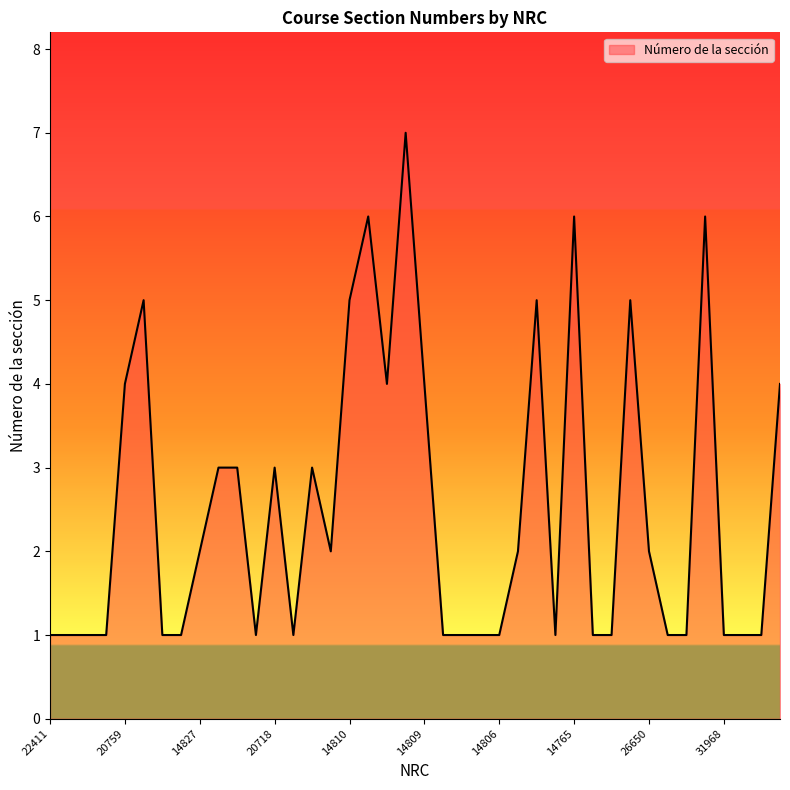

What is the difference between the maximum and minimum values?

6